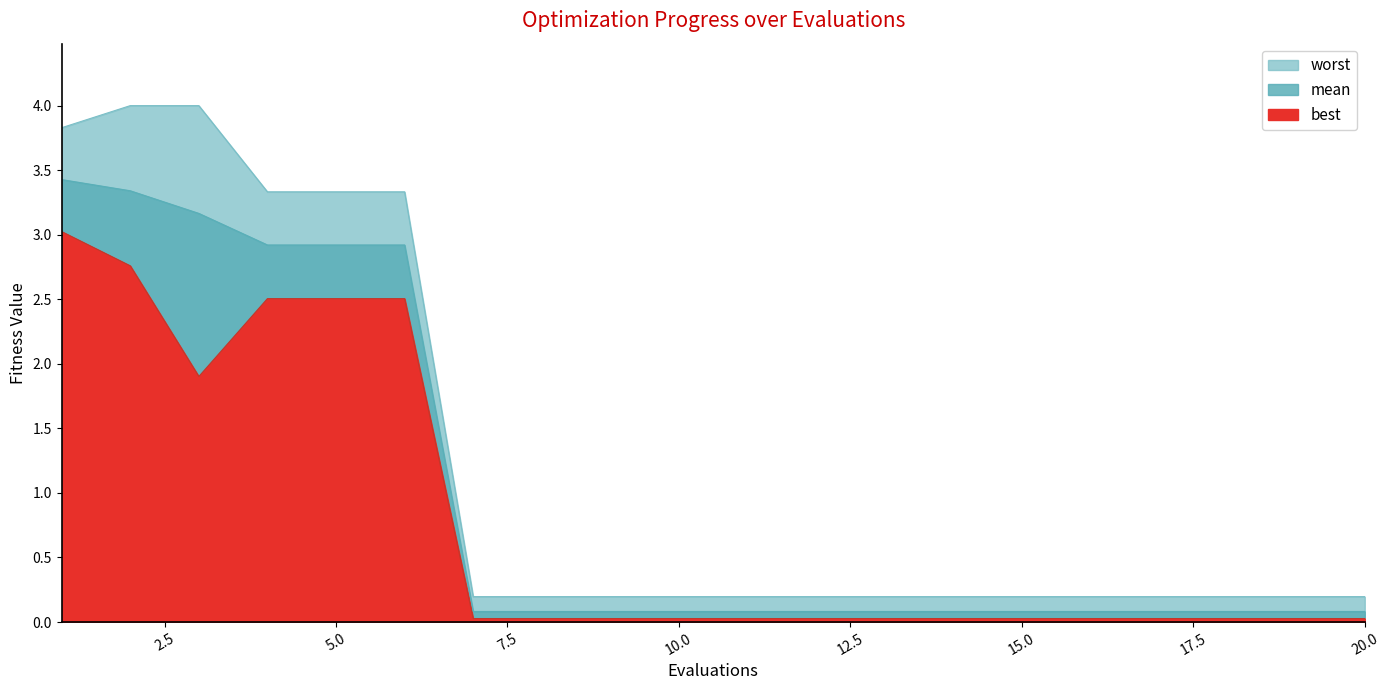

What is the difference between the highest and lowest values at 17?

0.2